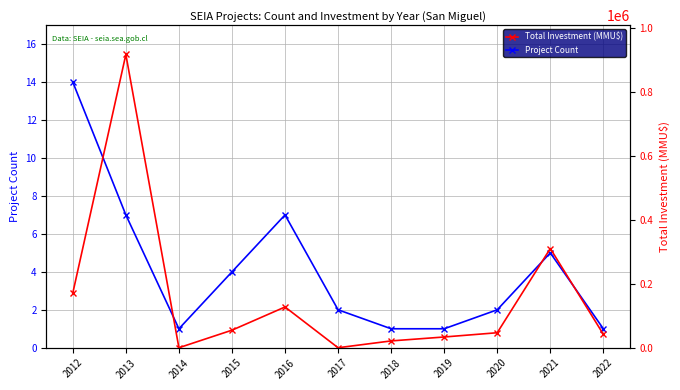

True or false: Project Count and Total Investment (MMU$) intersect in this chart.

True